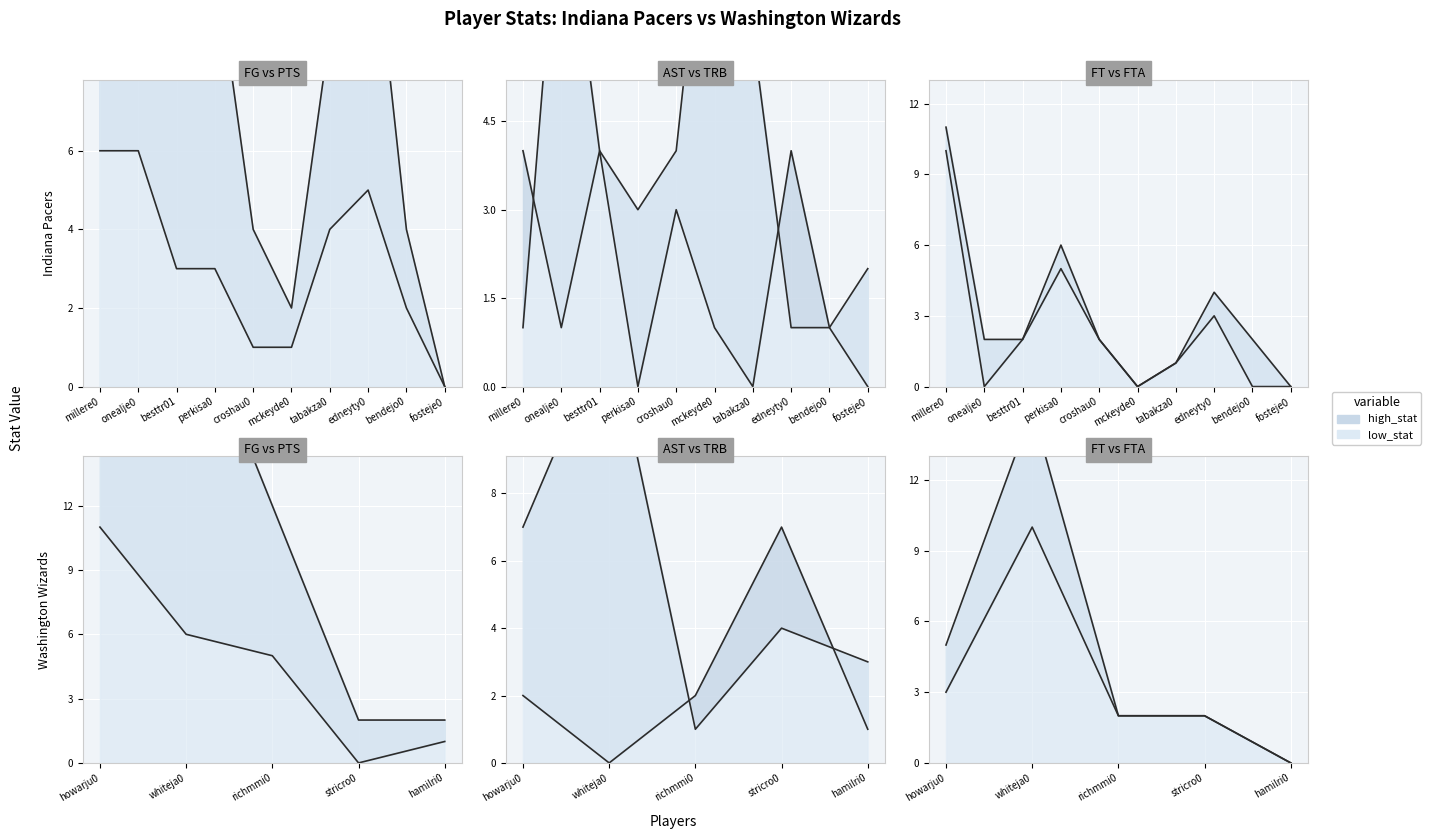

At which category is the sum across all series the highest?

whiteja01